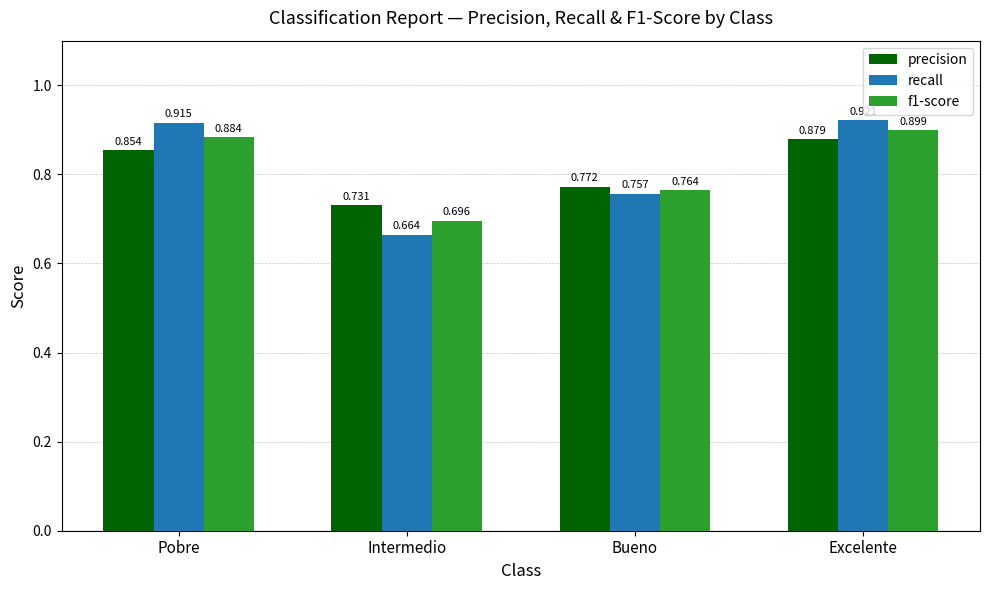

What is the label of the 1st bar from the left?

Pobre